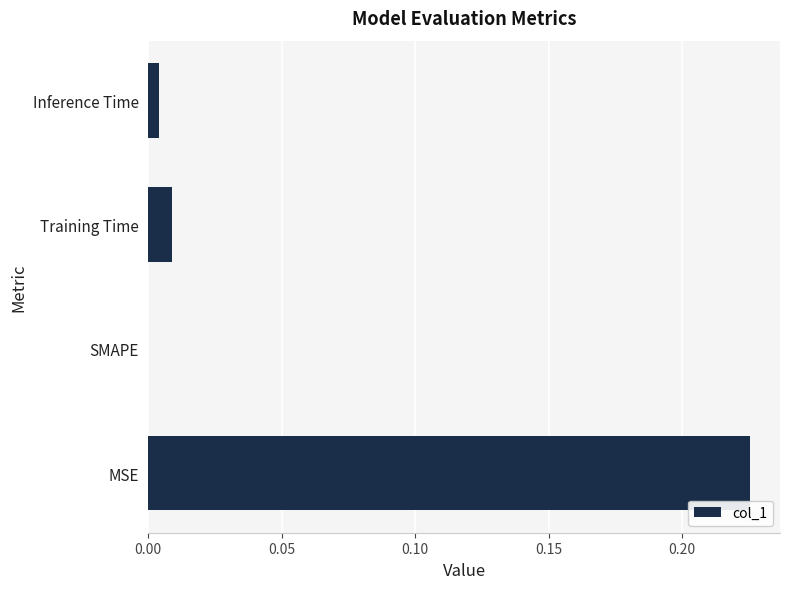

The chart shows a value of 0.1 at SMAPE. True or false?

False